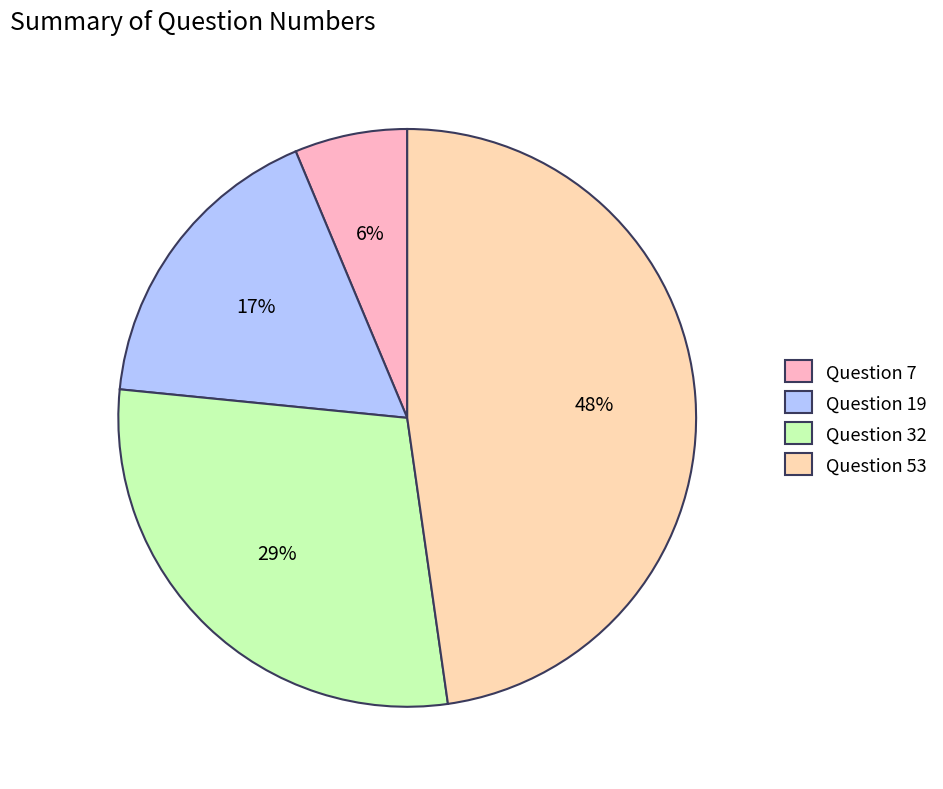

Rank the categories by value from highest to lowest.

Question 53, Question 32, Question 19, Question 7